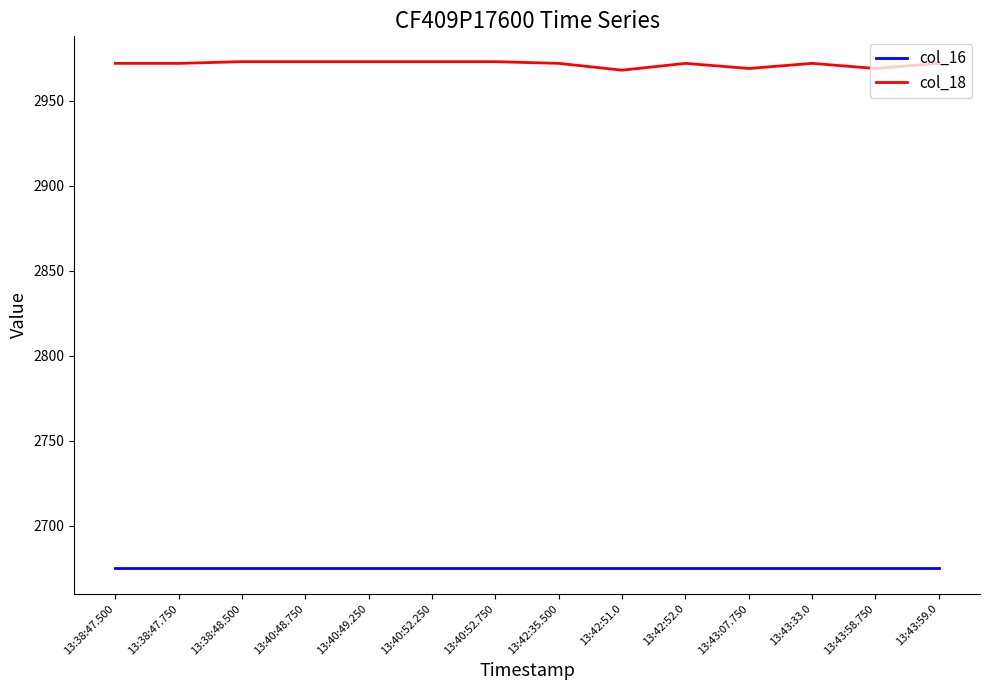

Which series has the largest total across all categories?

col_18